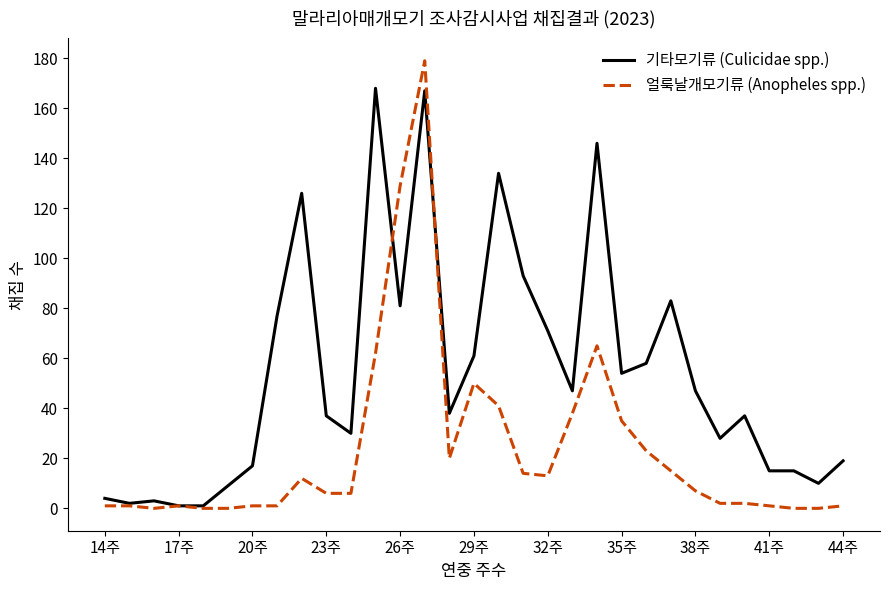

What is the highest value of the 얼룩날개모기류 (Anopheles spp.) series?

179